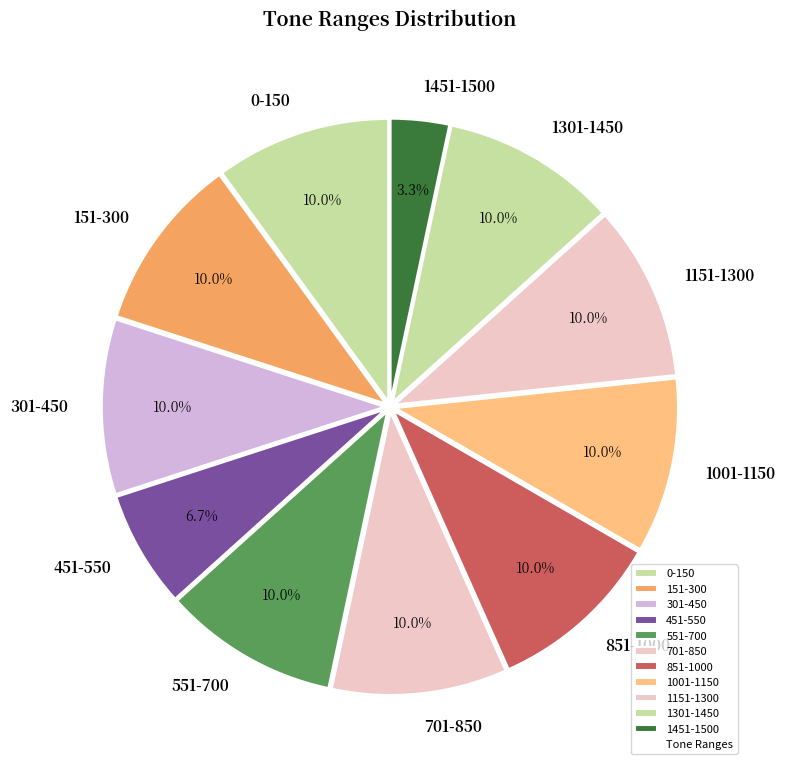

Which category has the smallest portion of the pie?

1451-1500